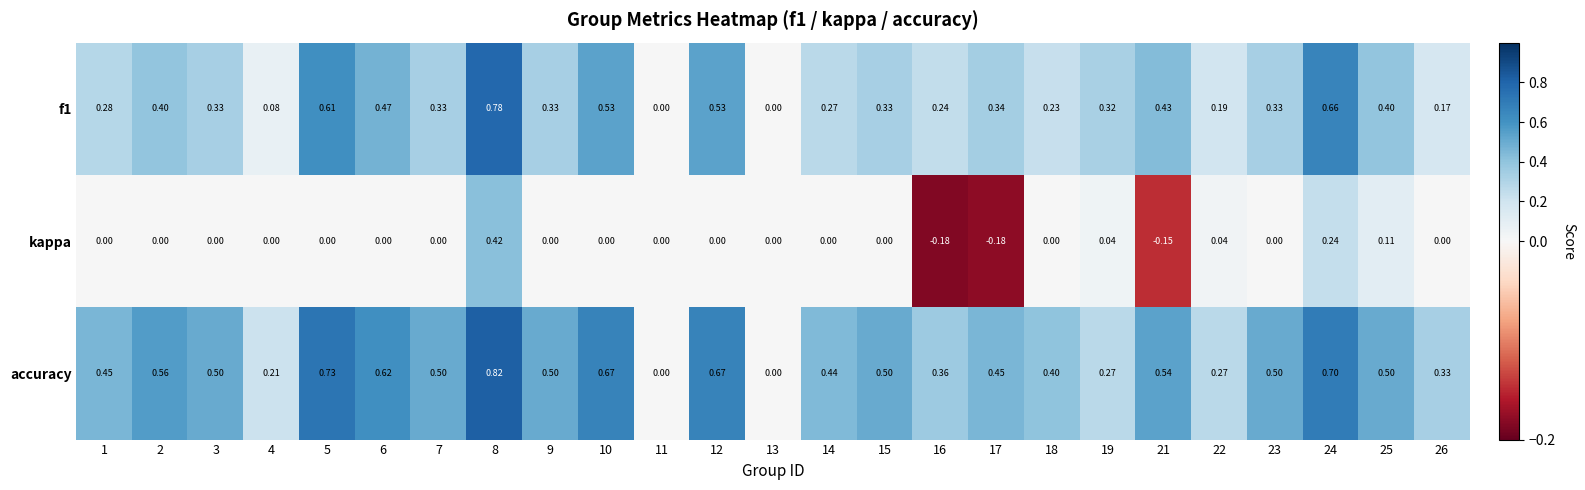

At 7, list the series in order from smallest to largest.

kappa, f1, accuracy